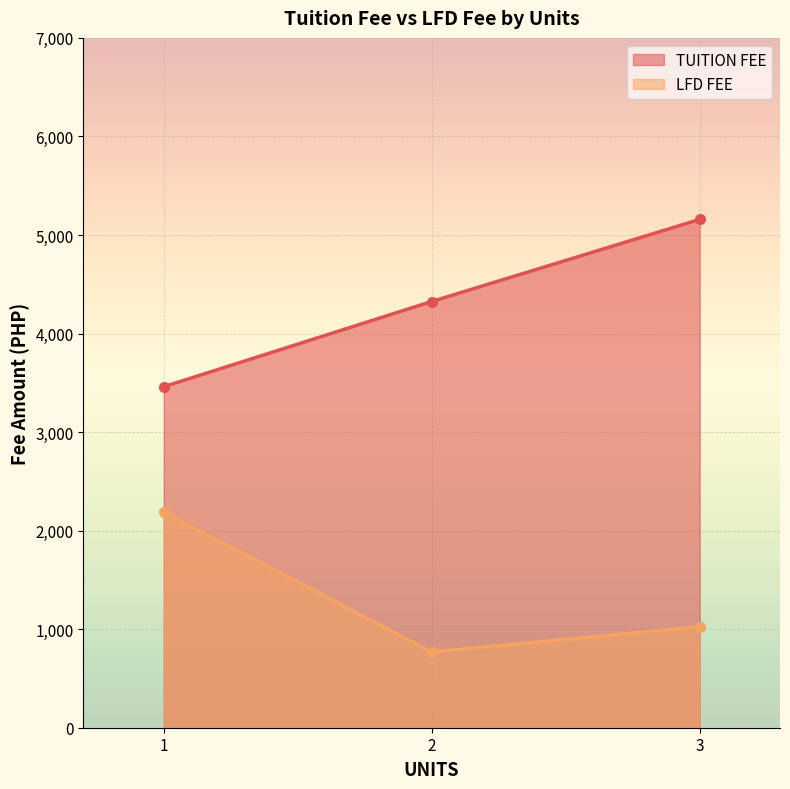

Is it true that LFD FEE equals -899 at 3?

False